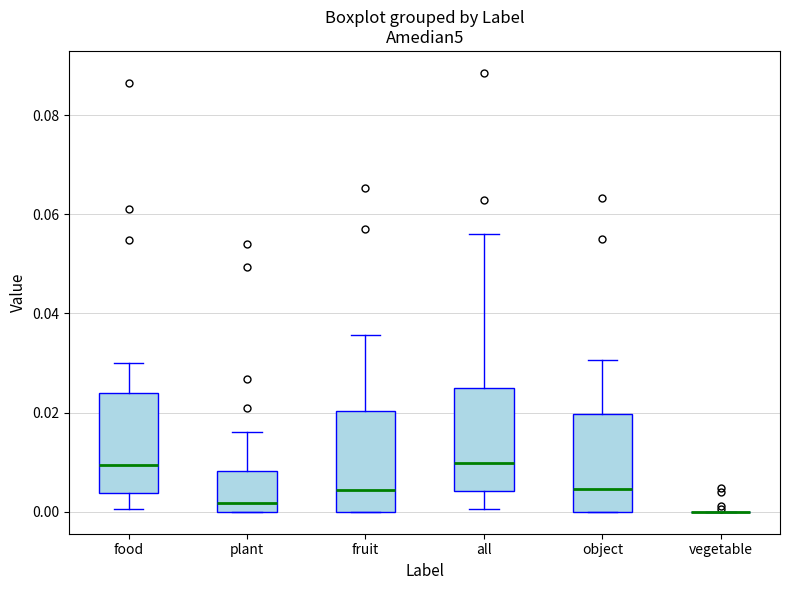

Reading left to right, transcribe this box plot: for each box, give where its median line is, the range the box spans, and where its two whiskers end, as read against the y-axis. The values are not printed on the chart, so give them approximately, as read against the axis.

food: median 0.010, box 0.004 to 0.024, whiskers 0.000 to 0.030
plant: median 0.002, box 0.000 to 0.008, whiskers 0.000 to 0.016
fruit: median 0.004, box 0.000 to 0.020, whiskers 0.000 to 0.036
all: median 0.010, box 0.004 to 0.024, whiskers 0.000 to 0.056
object: median 0.004, box 0.000 to 0.020, whiskers 0.000 to 0.030
vegetable: box collapsed to a line at 0.000, whiskers 0.000 to 0.000